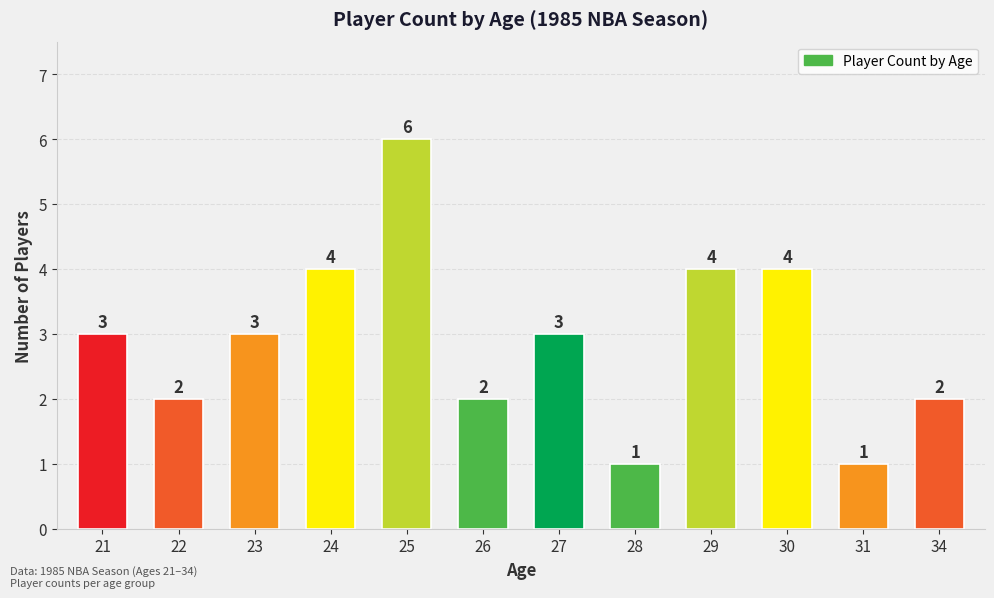

Between 34 and 21, which is larger?

21